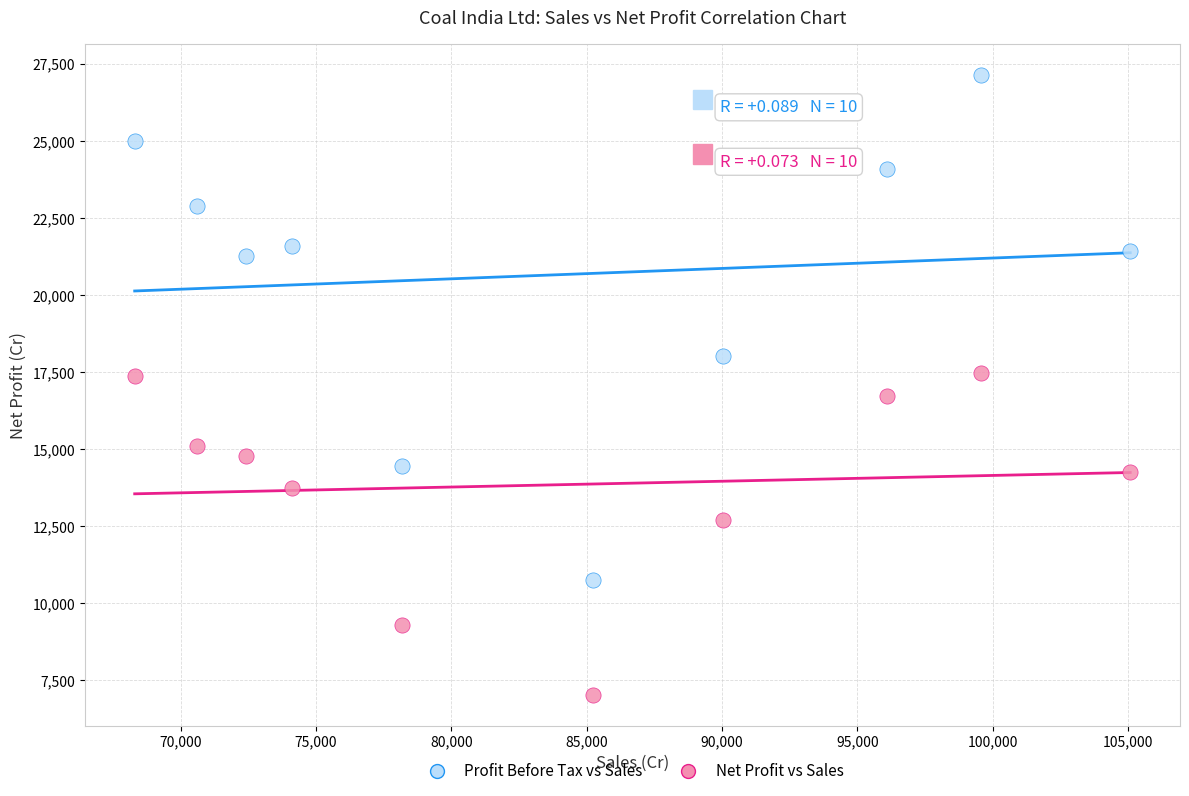

What are all the series names shown in the legend?

Profit Before Tax vs Sales, Net Profit vs Sales